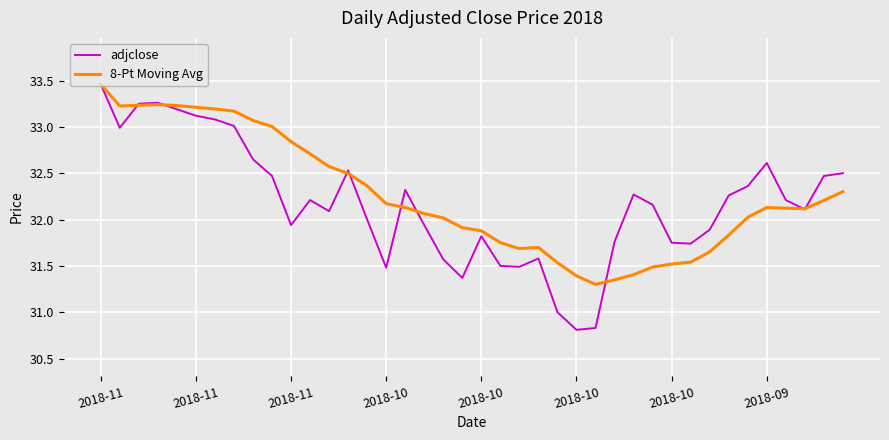

In 8-Pt Moving Avg, how many points are lower than both neighbors (excluding endpoints)?

4